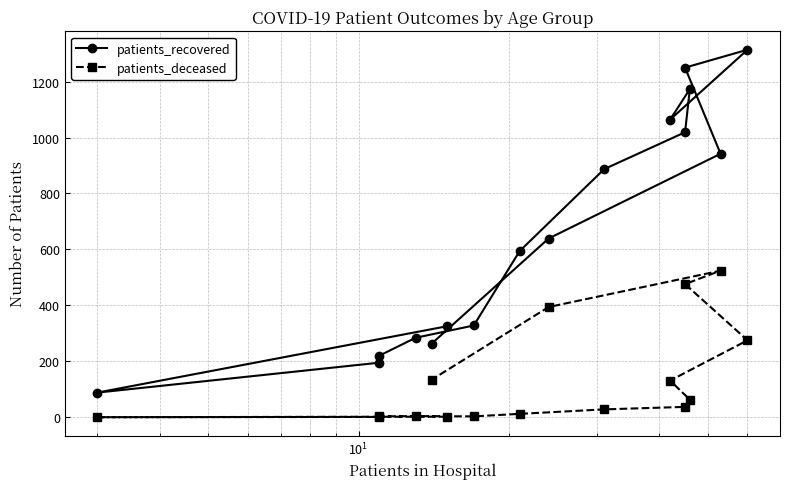

True or false: patients_deceased has more than 0 points higher than both neighbors.

True